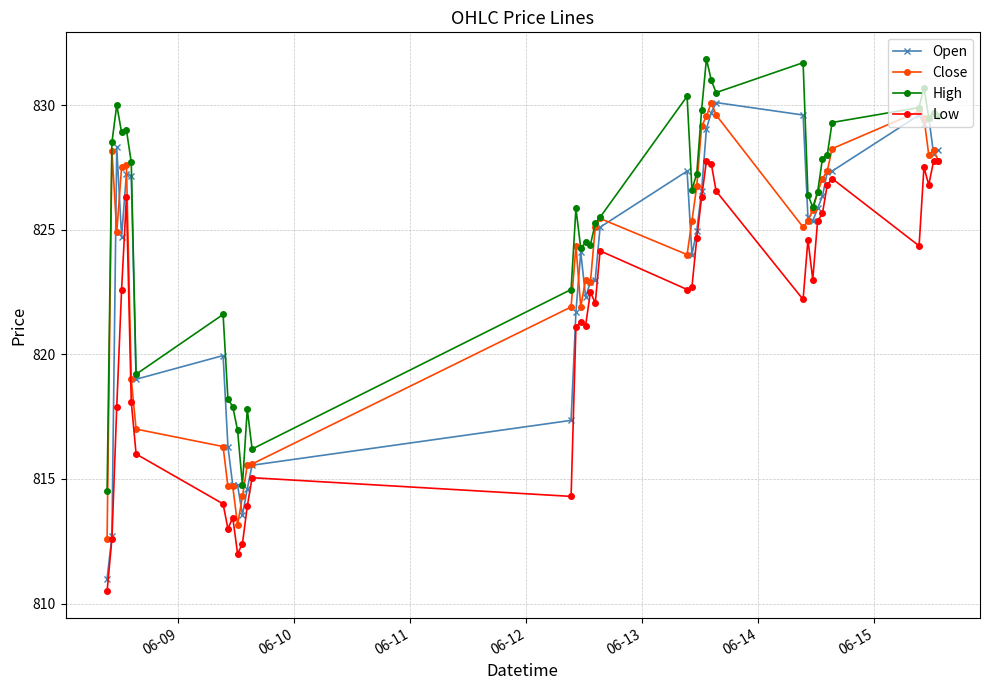

What is the value of the High point at the 15th from the left?

822.6